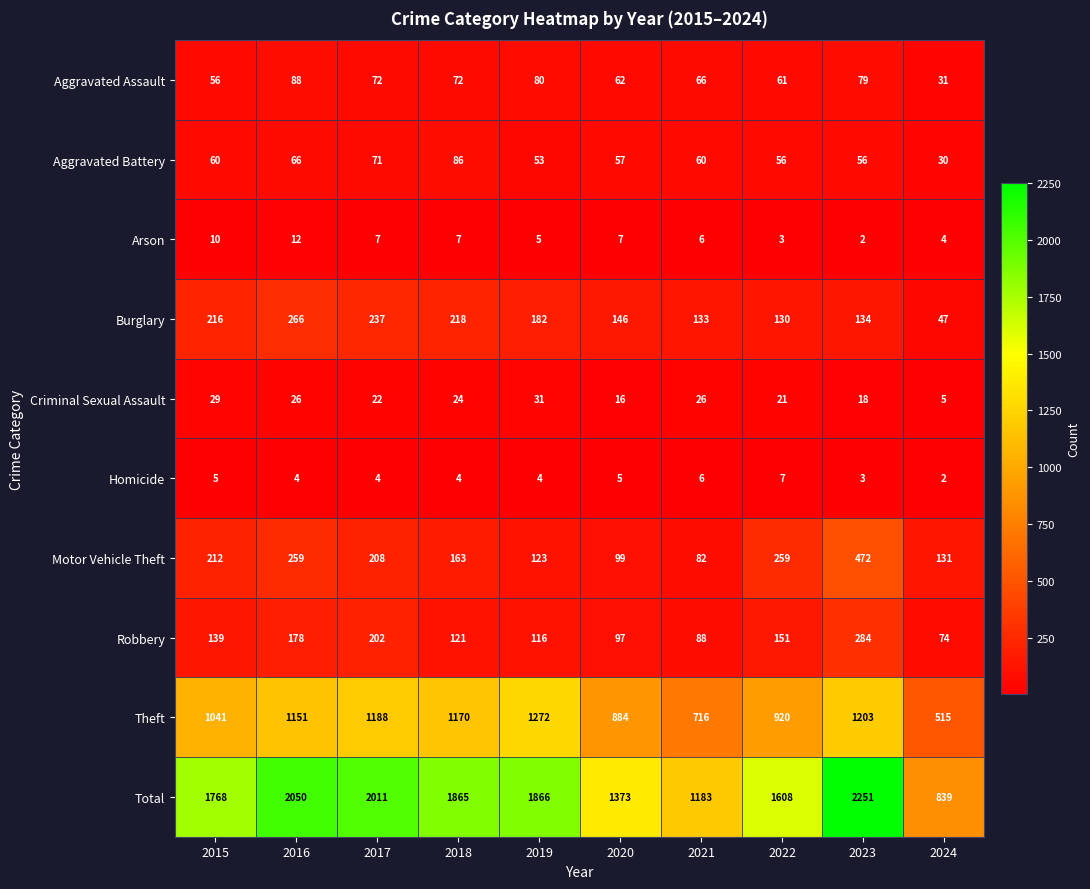

What is the total value across all series at 2024?

1678